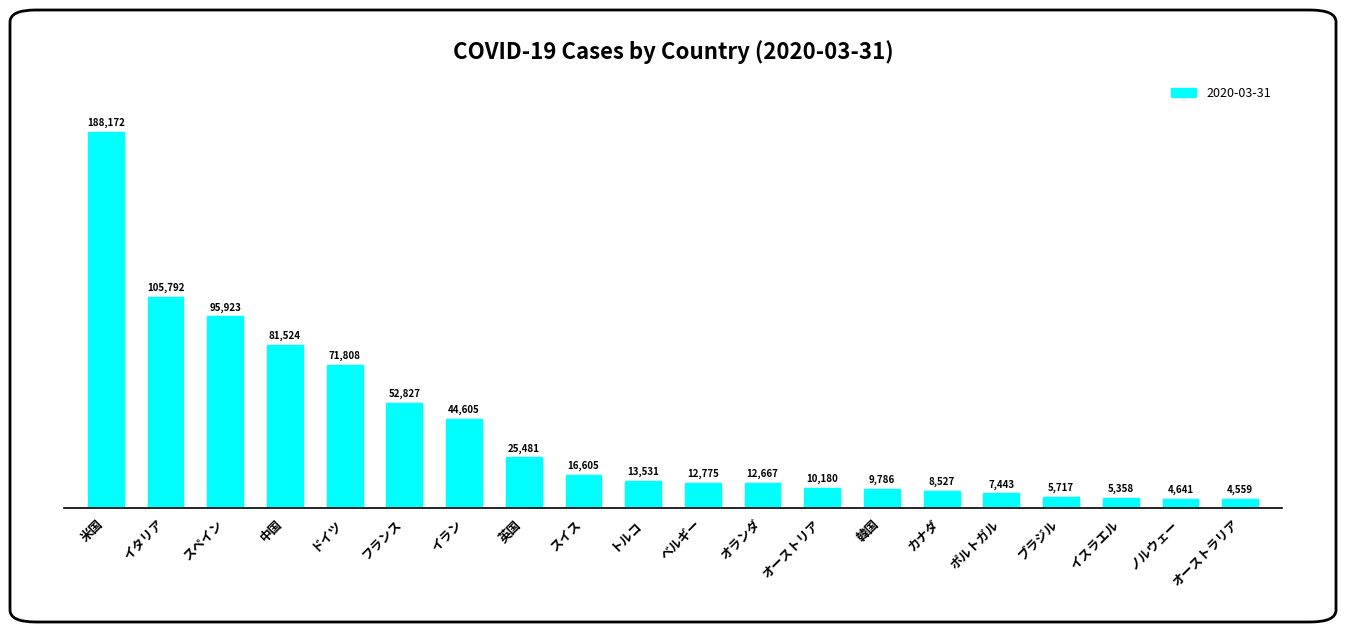

True or false: the data shows 135252 at 中国.

False